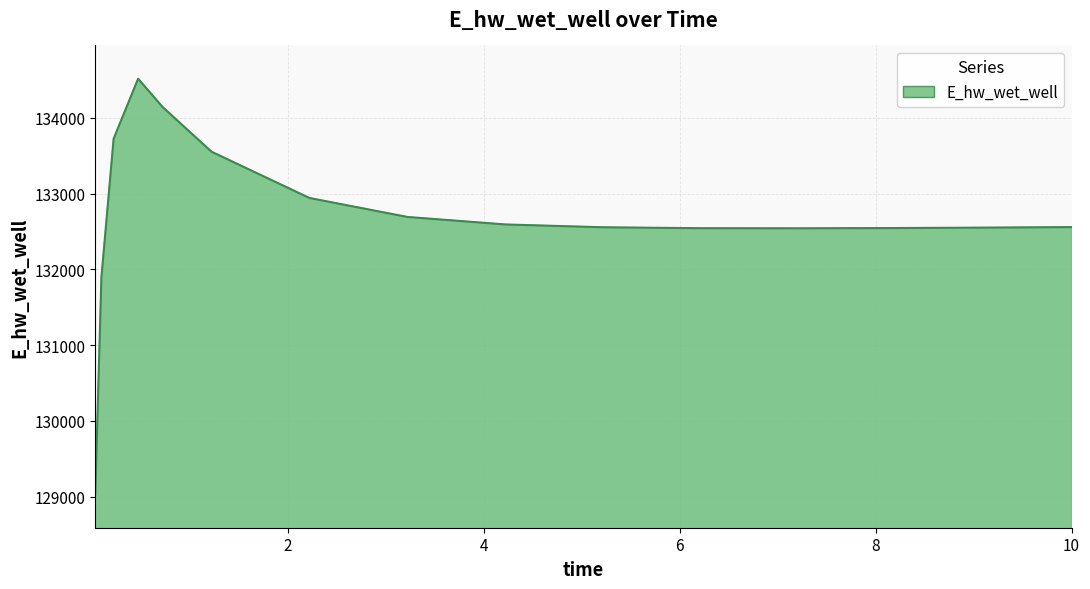

Count the number of categories in the chart.

15